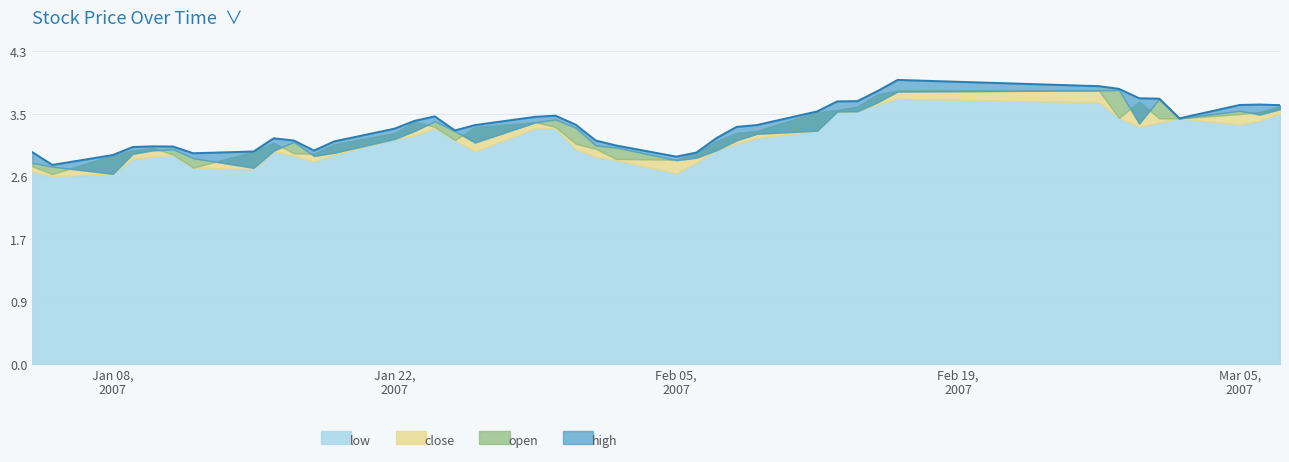

Reading left to right, what are all the values shown in this chart?

low: 2007-01-04=2.7	2007-01-05=2.6	2007-01-08=2.6	2007-01-09=2.8	2007-01-10=2.9	2007-01-11=2.9	2007-01-12=2.7	2007-01-15=2.7	2007-01-16=2.9	2007-01-17=2.9	2007-01-18=2.8	2007-01-19=2.9	2007-01-22=3.1	2007-01-23=3.2	2007-01-24=3.3	2007-01-25=3.1	2007-01-26=2.9	2007-01-29=3.3	2007-01-30=3.3	2007-01-31=3.0	2007-02-01=2.9	2007-02-02=2.8	2007-02-05=2.6	2007-02-06=2.8	2007-02-07=3.0	2007-02-08=3.1	2007-02-09=3.1	2007-02-12=3.2	2007-02-13=3.5	2007-02-14=3.5	2007-02-15=3.6	2007-02-16=3.7	2007-02-26=3.6	2007-02-27=3.4	2007-02-28=3.3	2007-03-01=3.4	2007-03-02=3.4	2007-03-05=3.3	2007-03-06=3.4	2007-03-07=3.5
close: 2007-01-04=2.7	2007-01-05=2.6	2007-01-08=2.9	2007-01-09=3.0	2007-01-10=3.0	2007-01-11=2.9	2007-01-12=2.7	2007-01-15=2.9	2007-01-16=3.1	2007-01-17=2.9	2007-01-18=2.9	2007-01-19=3.0	2007-01-22=3.2	2007-01-23=3.4	2007-01-24=3.3	2007-01-25=3.1	2007-01-26=3.3	2007-01-29=3.4	2007-01-30=3.3	2007-01-31=3.1	2007-02-01=3.0	2007-02-02=2.8	2007-02-05=2.8	2007-02-06=2.9	2007-02-07=3.1	2007-02-08=3.2	2007-02-09=3.2	2007-02-12=3.5	2007-02-13=3.5	2007-02-14=3.6	2007-02-15=3.7	2007-02-16=3.8	2007-02-26=3.8	2007-02-27=3.4	2007-02-28=3.6	2007-03-01=3.4	2007-03-02=3.4	2007-03-05=3.5	2007-03-06=3.5	2007-03-07=3.6
open: 2007-01-04=2.8	2007-01-05=2.7	2007-01-08=2.6	2007-01-09=2.9	2007-01-10=3.0	2007-01-11=3.0	2007-01-12=2.9	2007-01-15=2.7	2007-01-16=3.0	2007-01-17=3.1	2007-01-18=2.9	2007-01-19=2.9	2007-01-22=3.1	2007-01-23=3.2	2007-01-24=3.4	2007-01-25=3.2	2007-01-26=3.1	2007-01-29=3.4	2007-01-30=3.4	2007-01-31=3.3	2007-02-01=3.0	2007-02-02=3.0	2007-02-05=2.8	2007-02-06=2.9	2007-02-07=3.0	2007-02-08=3.1	2007-02-09=3.2	2007-02-12=3.2	2007-02-13=3.5	2007-02-14=3.5	2007-02-15=3.6	2007-02-16=3.8	2007-02-26=3.8	2007-02-27=3.8	2007-02-28=3.3	2007-03-01=3.7	2007-03-02=3.4	2007-03-05=3.5	2007-03-06=3.5	2007-03-07=3.5
high: 2007-01-04=2.9	2007-01-05=2.8	2007-01-08=2.9	2007-01-09=3.0	2007-01-10=3.0	2007-01-11=3.0	2007-01-12=2.9	2007-01-15=2.9	2007-01-16=3.1	2007-01-17=3.1	2007-01-18=3.0	2007-01-19=3.1	2007-01-22=3.3	2007-01-23=3.4	2007-01-24=3.4	2007-01-25=3.2	2007-01-26=3.3	2007-01-29=3.4	2007-01-30=3.4	2007-01-31=3.3	2007-02-01=3.1	2007-02-02=3.0	2007-02-05=2.9	2007-02-06=2.9	2007-02-07=3.1	2007-02-08=3.3	2007-02-09=3.3	2007-02-12=3.5	2007-02-13=3.6	2007-02-14=3.6	2007-02-15=3.8	2007-02-16=3.9	2007-02-26=3.9	2007-02-27=3.8	2007-02-28=3.7	2007-03-01=3.7	2007-03-02=3.4	2007-03-05=3.6	2007-03-06=3.6	2007-03-07=3.6